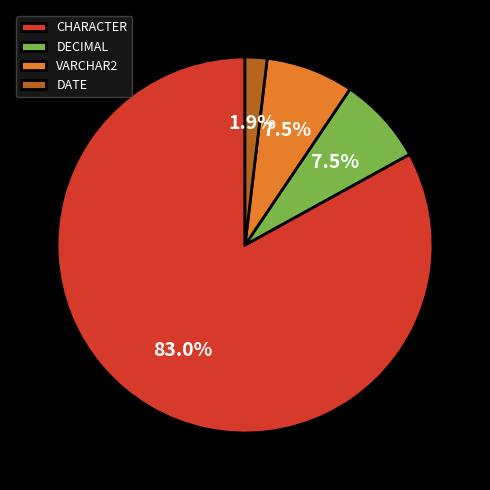

What percentage is NOT represented by DECIMAL?

92.5%